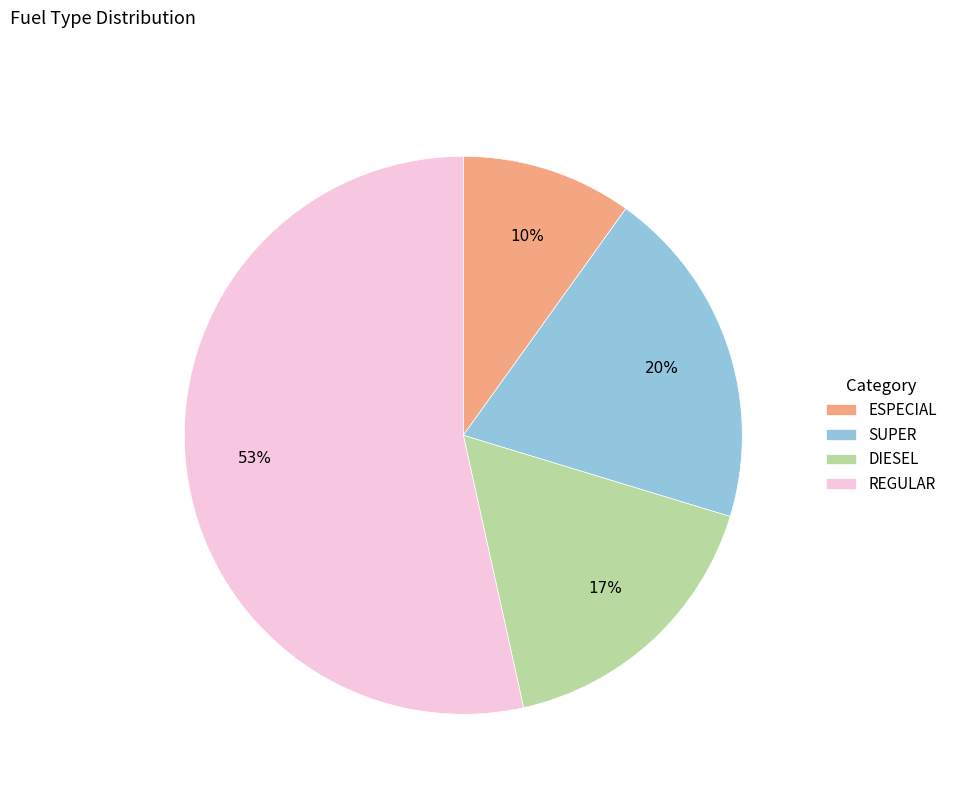

To the nearest percent, what is the average slice percentage?

25%